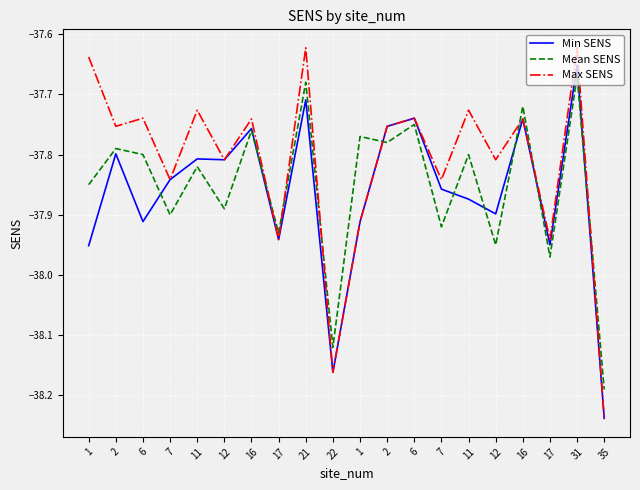

What are all the series names shown in the legend?

Min SENS, Mean SENS, Max SENS